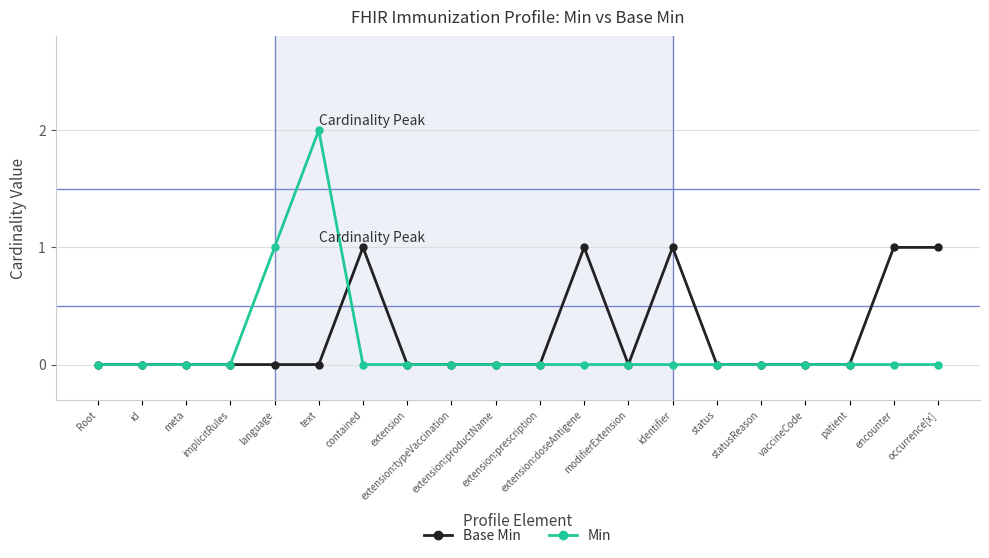

What is the label of the 18th point from the left?

patient